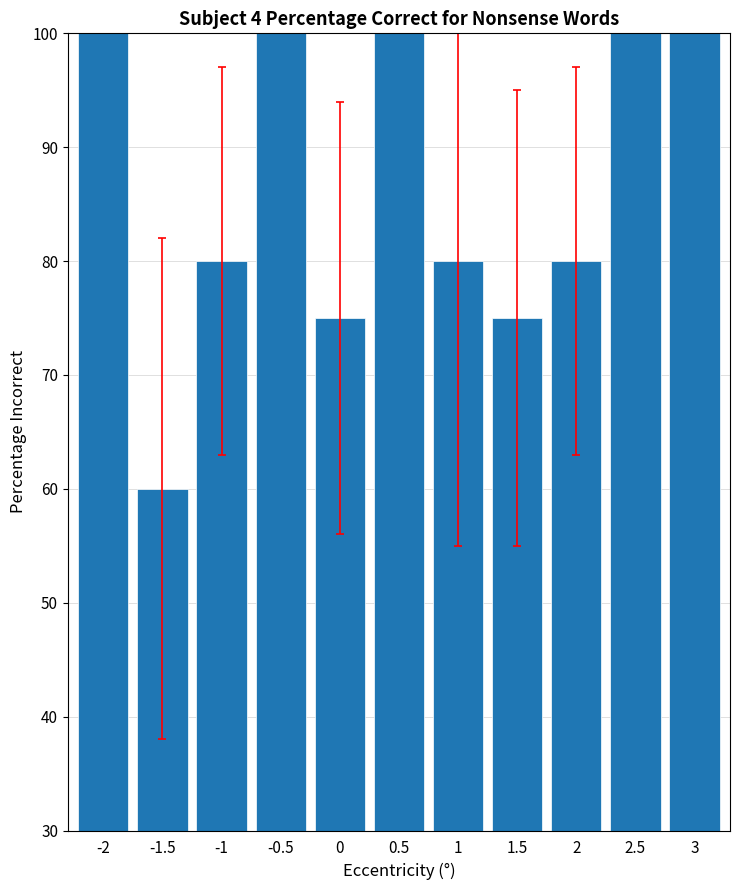

True or false: the data shows 100 at 3.

True